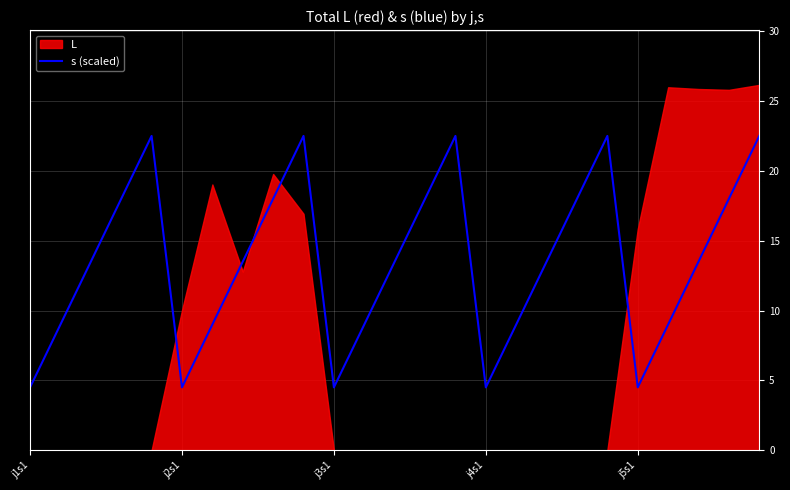

What is the highest value of the s (scaled) series?

22.5